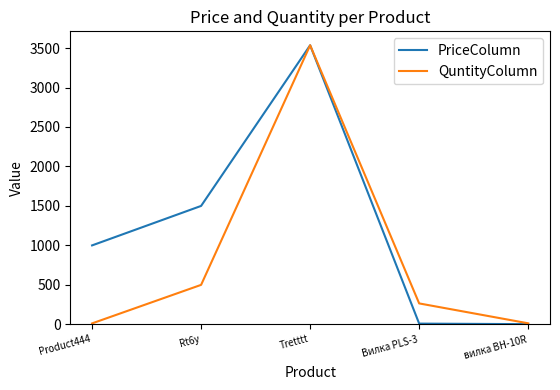

Which series changed the most between Product444 and Tretttt?

QuntityColumn